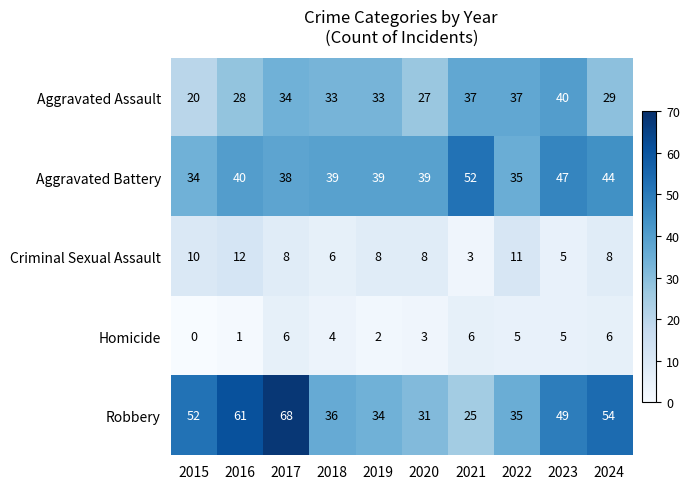

At which category does the chart reach its peak across all series?

2017